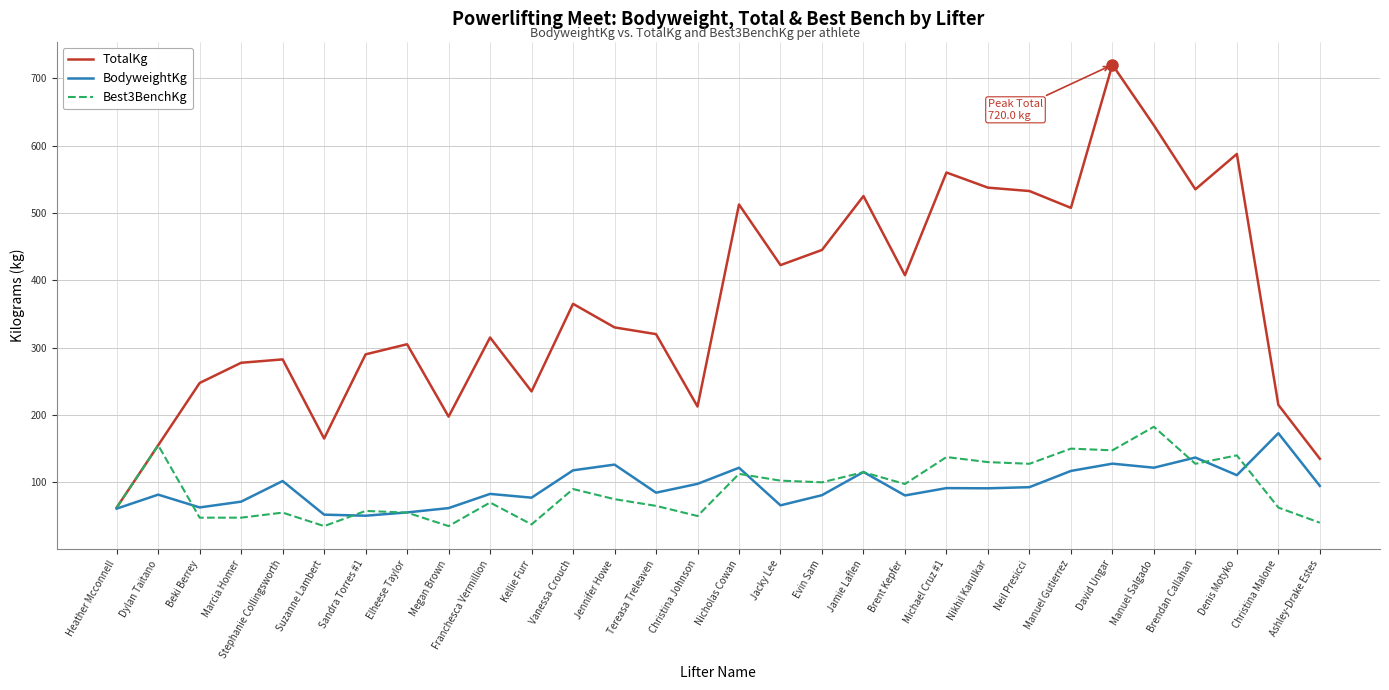

True or false: BodyweightKg has more than 0 points higher than both neighbors.

True